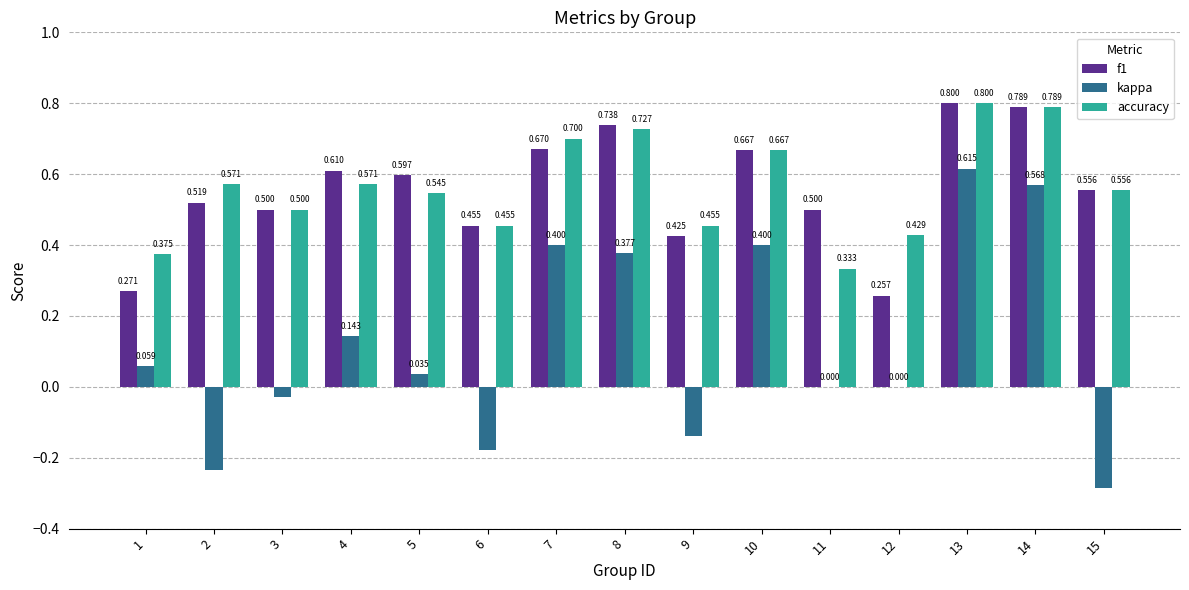

What is the difference between the f1 values at 12 and 8?

0.5